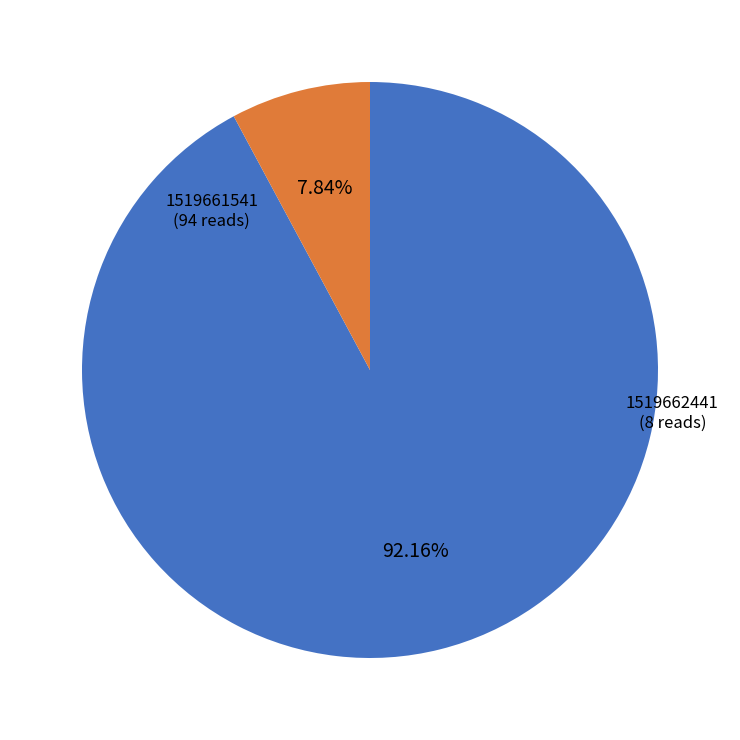

Which slice represents more than half of the pie?

1519661541